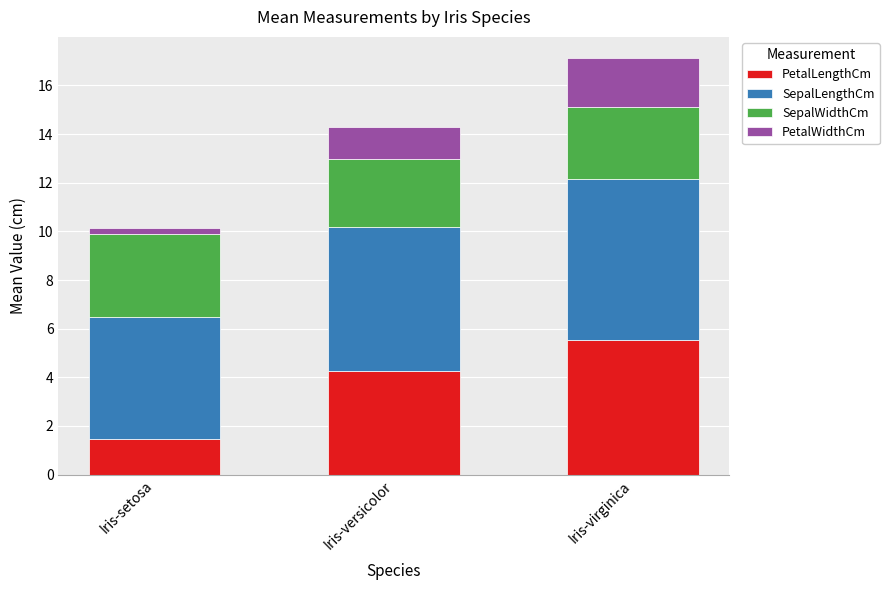

Reading left to right, list the values for the PetalLengthCm series.

Iris-setosa=1.5	Iris-versicolor=4.3	Iris-virginica=5.6